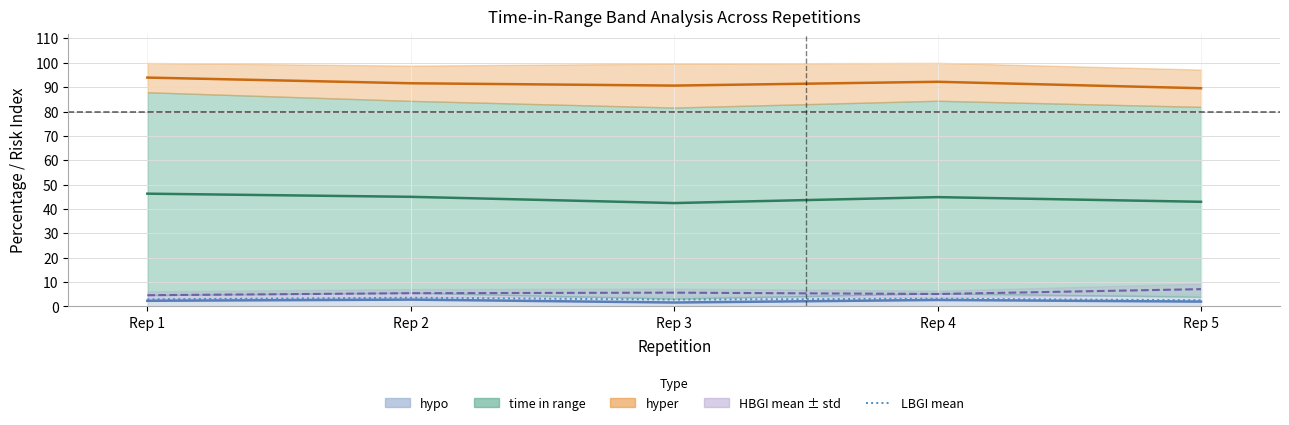

List the labels in order of value, smallest first.

Rep 5, Rep 3, Rep 1, Rep 4, Rep 2